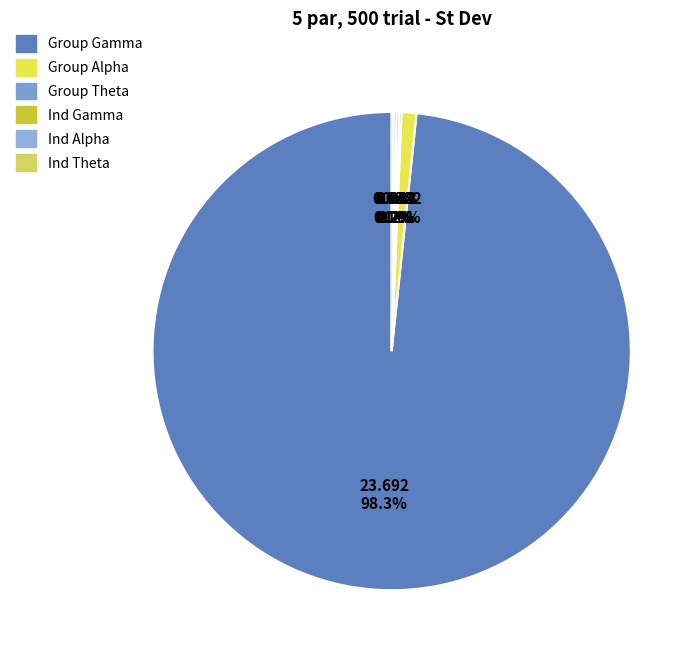

Which slice is the largest?

Group Gamma